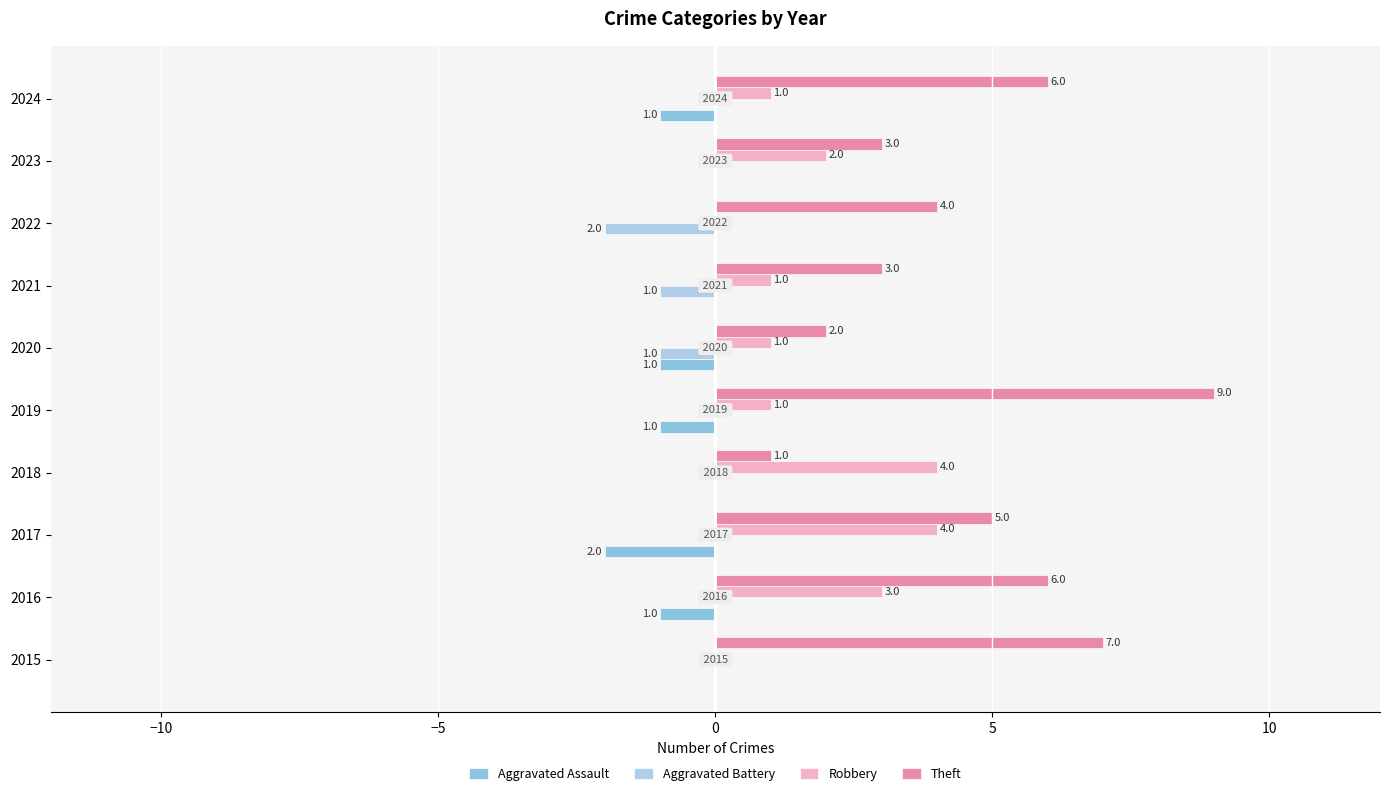

What is the average value of the Theft series?

5